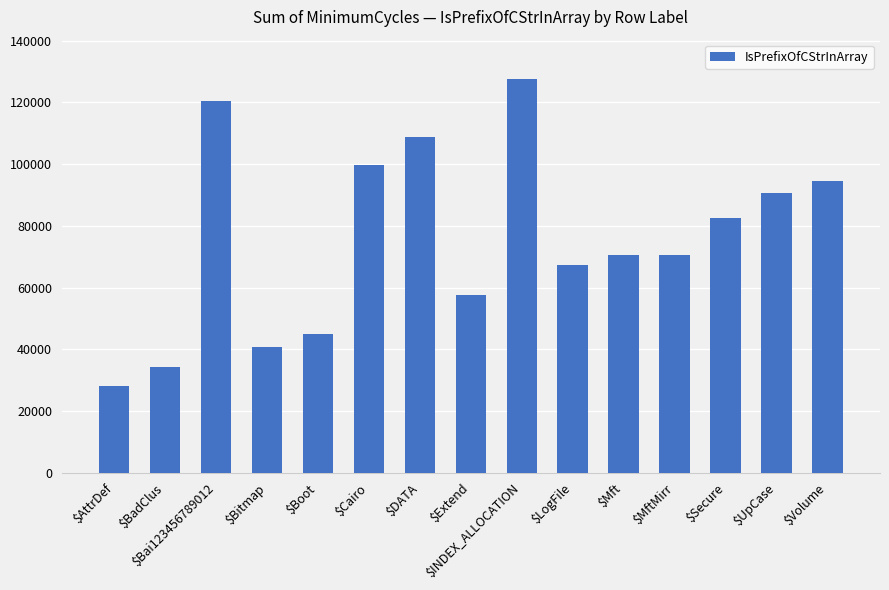

How many bars are there in total?

15